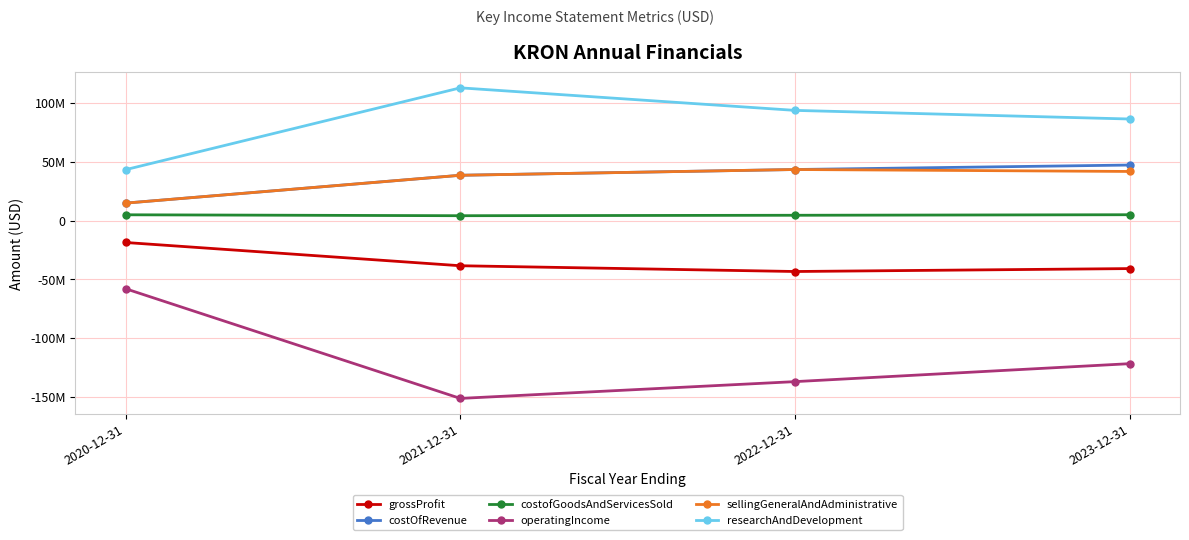

Is this an area chart (filled region under the line)?

No